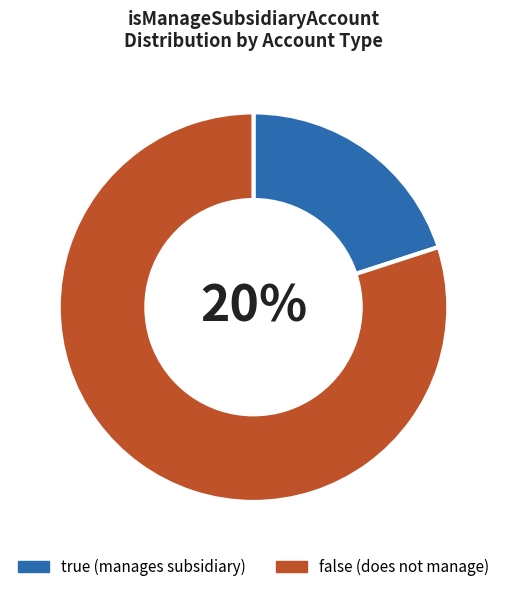

How many segments does this pie chart have?

2